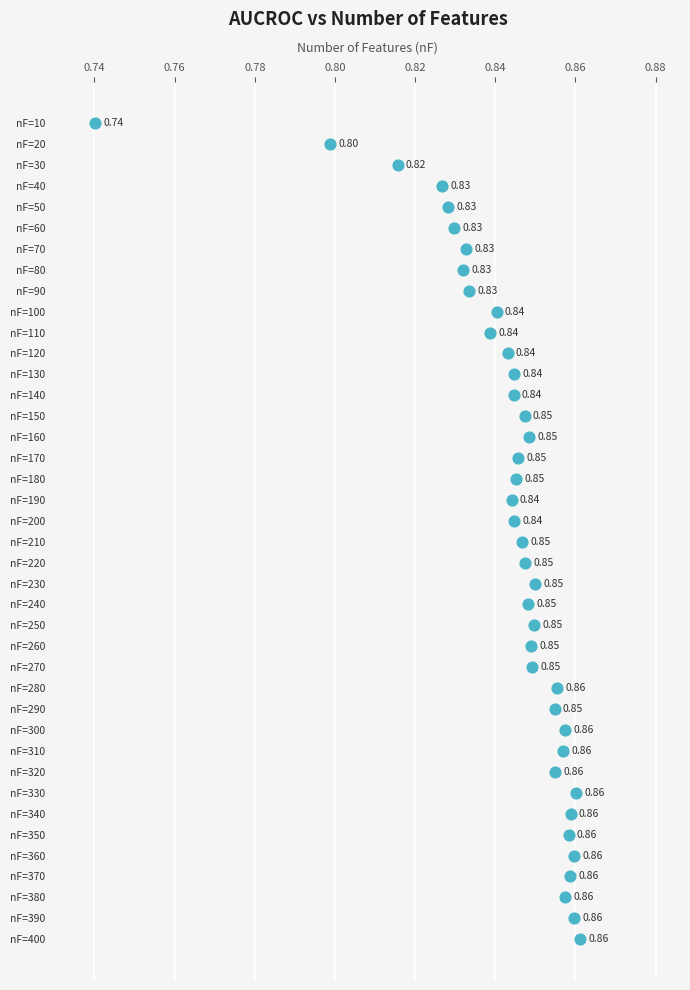

What is the range of Y values (max minus min)?

390